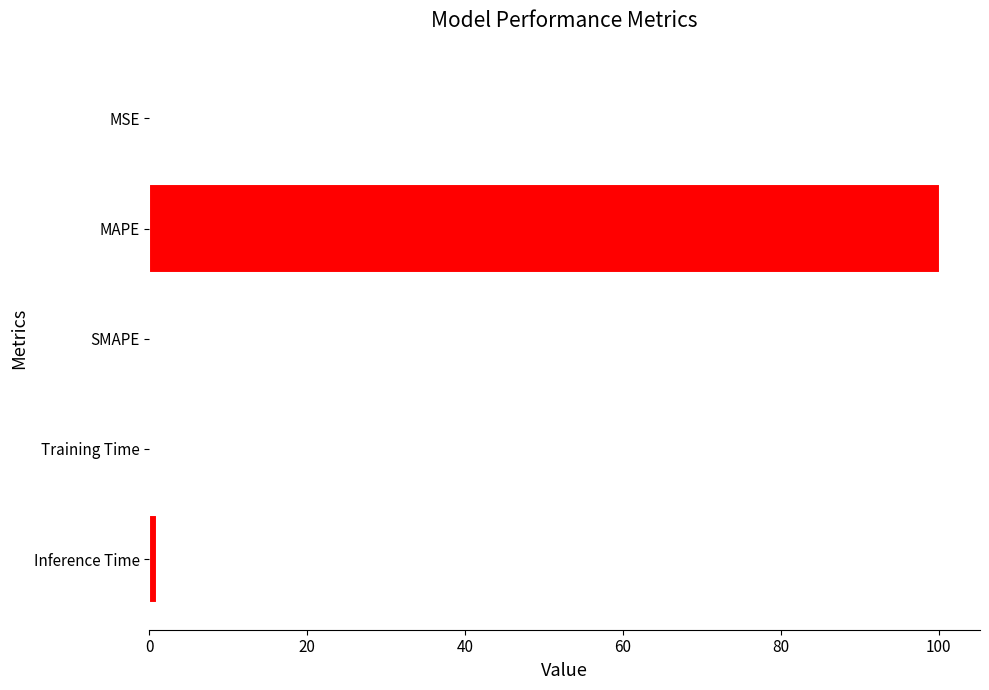

The chart shows a value of 30.5 at SMAPE. True or false?

False